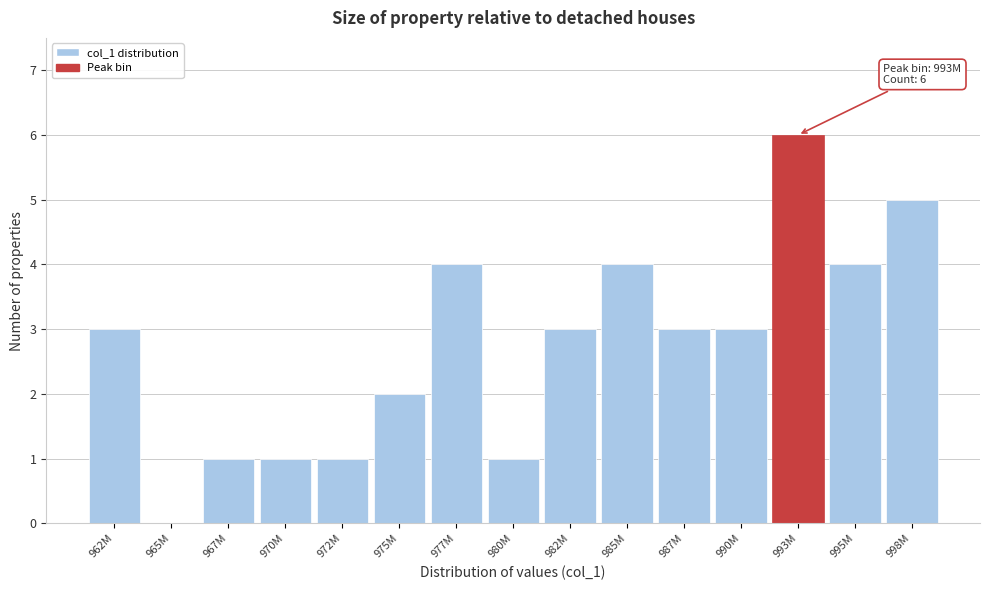

Reading left to right, extract all data points from this chart.

962M=3	965M=0	967M=1	970M=1	972M=1	975M=2	977M=4	980M=1	982M=3	985M=4	987M=3	990M=3	993M=6	995M=4	998M=5